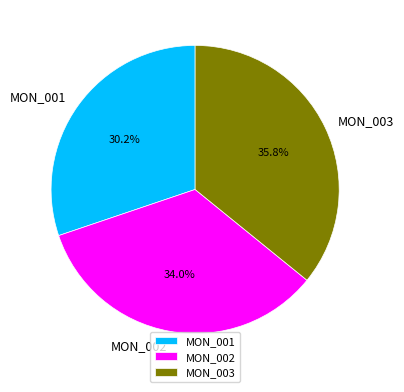

Between MON_003 and MON_001, which is larger?

MON_003